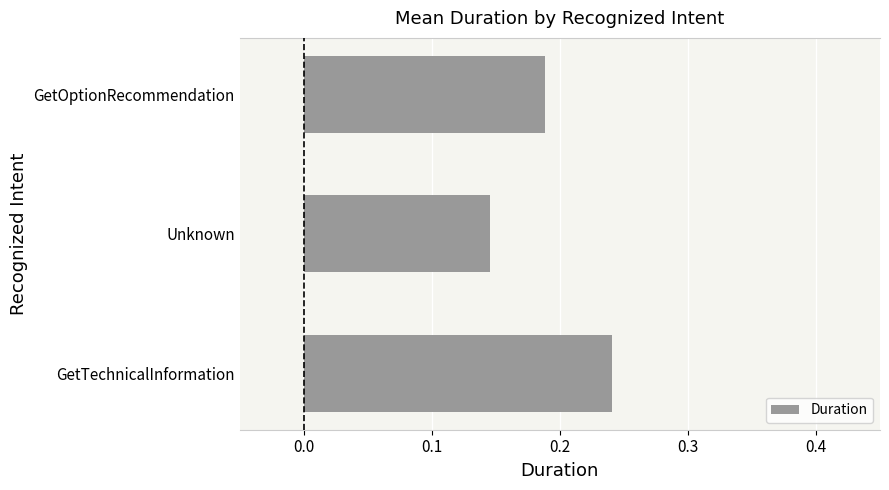

Which has a higher value, GetOptionRecommendation or GetTechnicalInformation?

GetTechnicalInformation